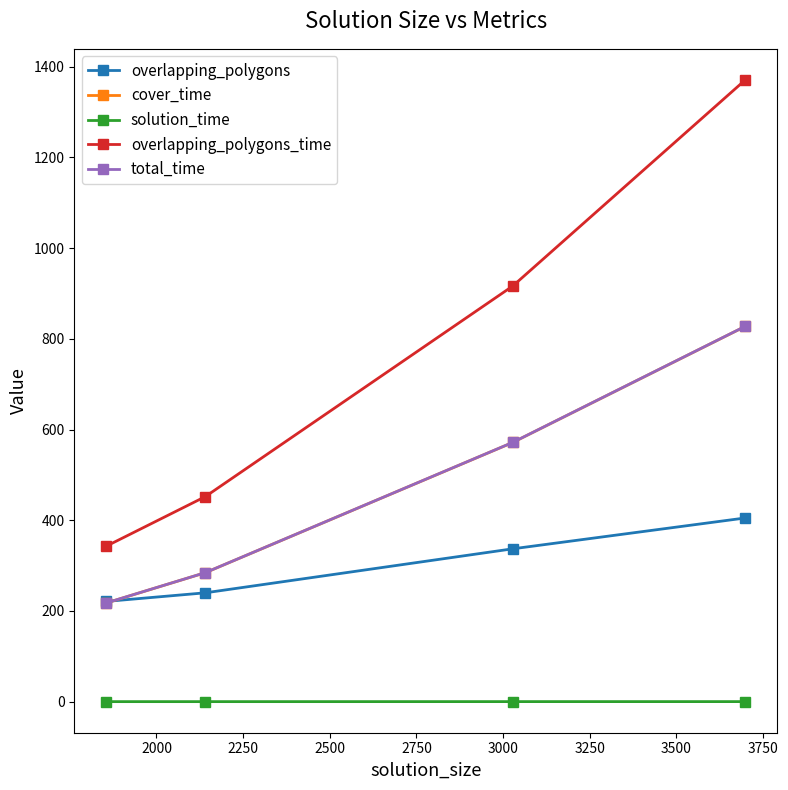

Which series has the widest spread of values?

overlapping_polygons_time